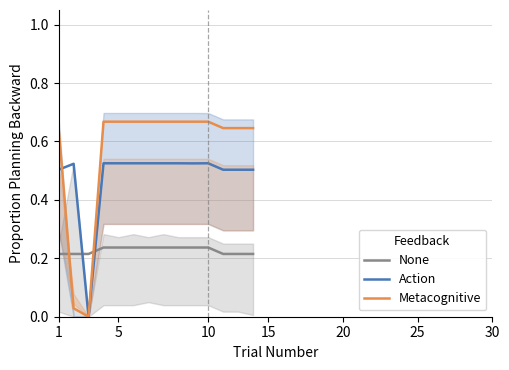

Which series ends up on top after the final intersection of None and Metacognitive?

Metacognitive